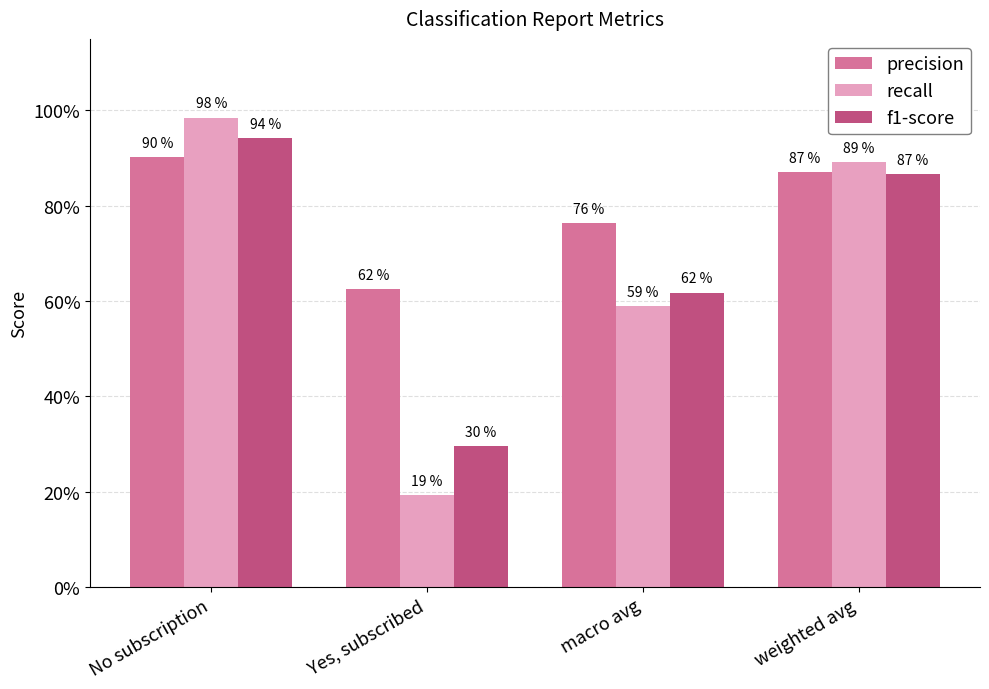

At Yes, subscribed, list the series in order from smallest to largest.

recall, f1-score, precision